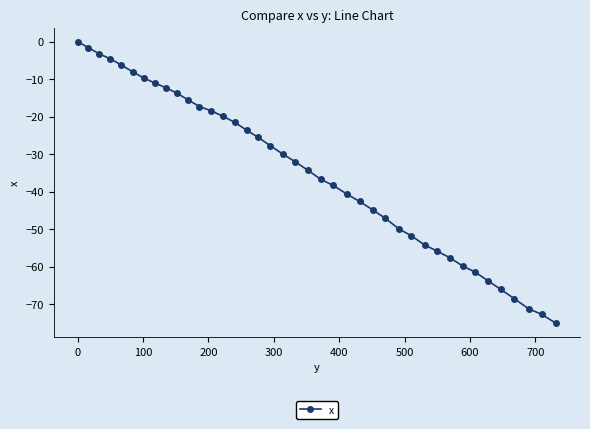

Reading left to right, list all the values displayed in this chart.

0.0	-1.6	-3.2	-4.6	-6.2	-8.0	-9.7	-11.0	-12.3	-13.7	-15.5	-17.3	-18.4	-19.9	-21.5	-23.6	-25.5	-27.7	-30.0	-32.0	-34.3	-36.7	-38.3	-40.6	-42.6	-44.8	-47.1	-49.9	-51.7	-54.2	-55.8	-57.6	-59.8	-61.4	-63.7	-66.0	-68.5	-71.2	-72.7	-75.1